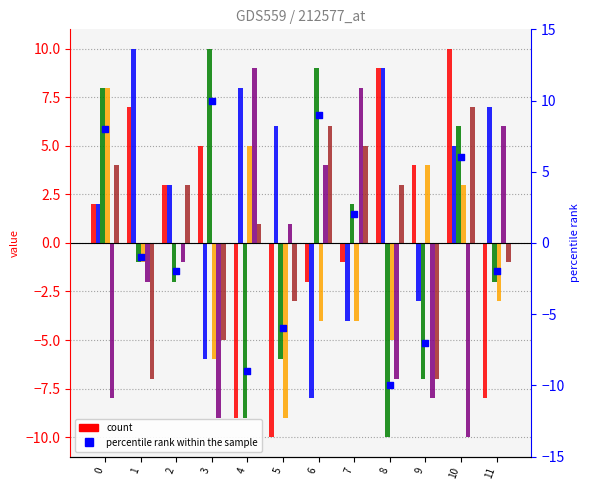

Is the value of col_5 at 10 greater than the value of col_3 at 9?

Yes